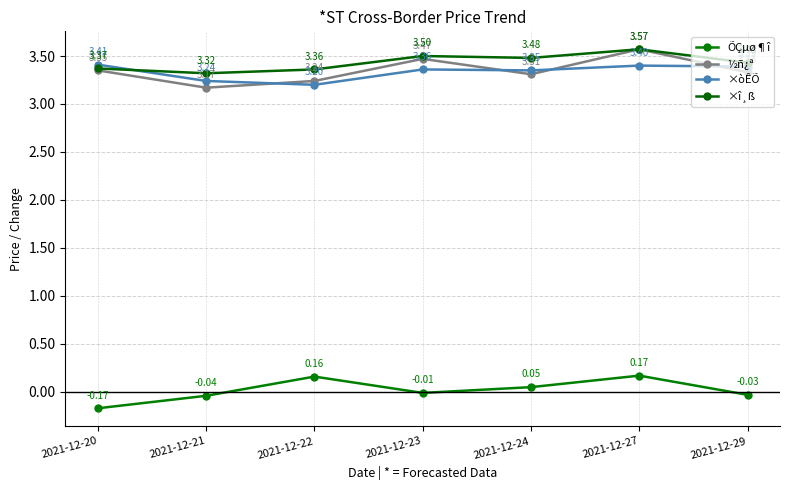

Is this an area chart (filled region under the line)?

No